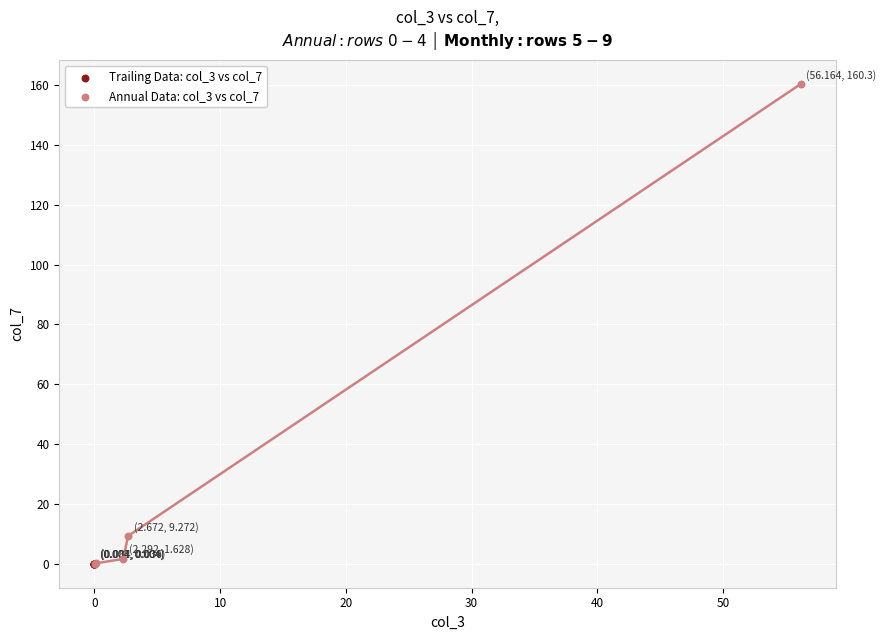

Which series reaches the maximum Y coordinate?

Annual Data: col_3 vs col_7